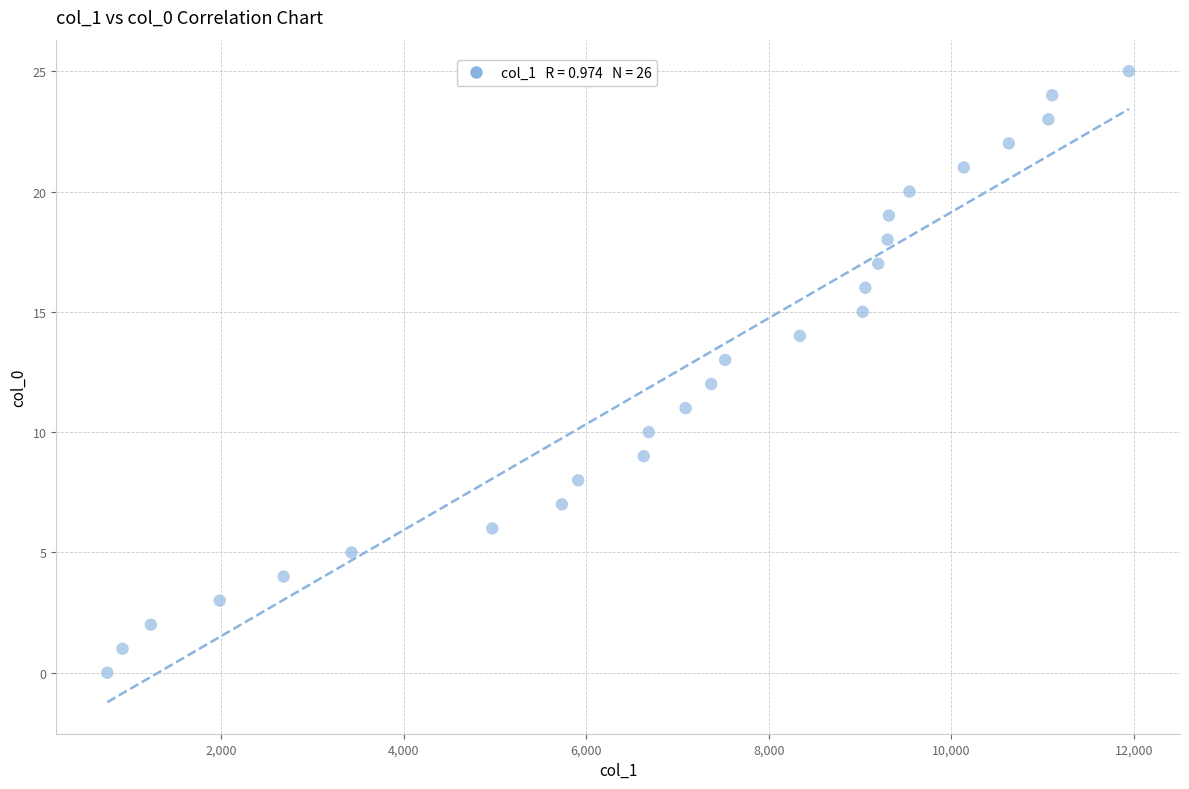

What is the range of Y values (max minus min)?

25